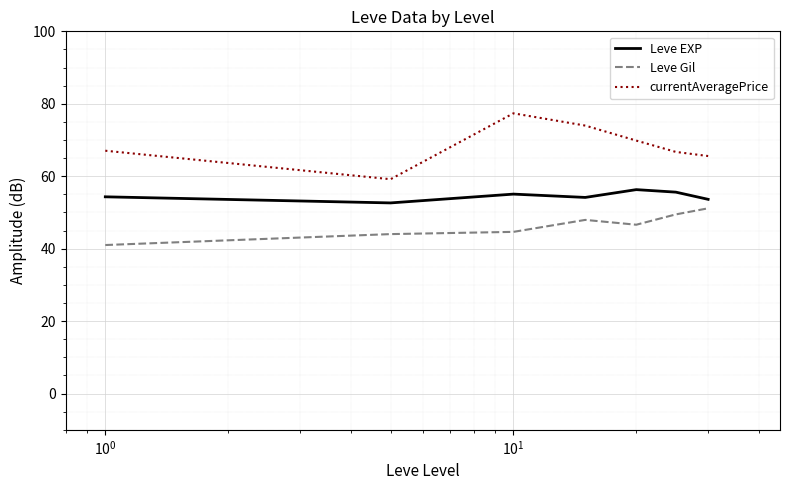

True or false: Leve EXP and currentAveragePrice cross at least once.

False